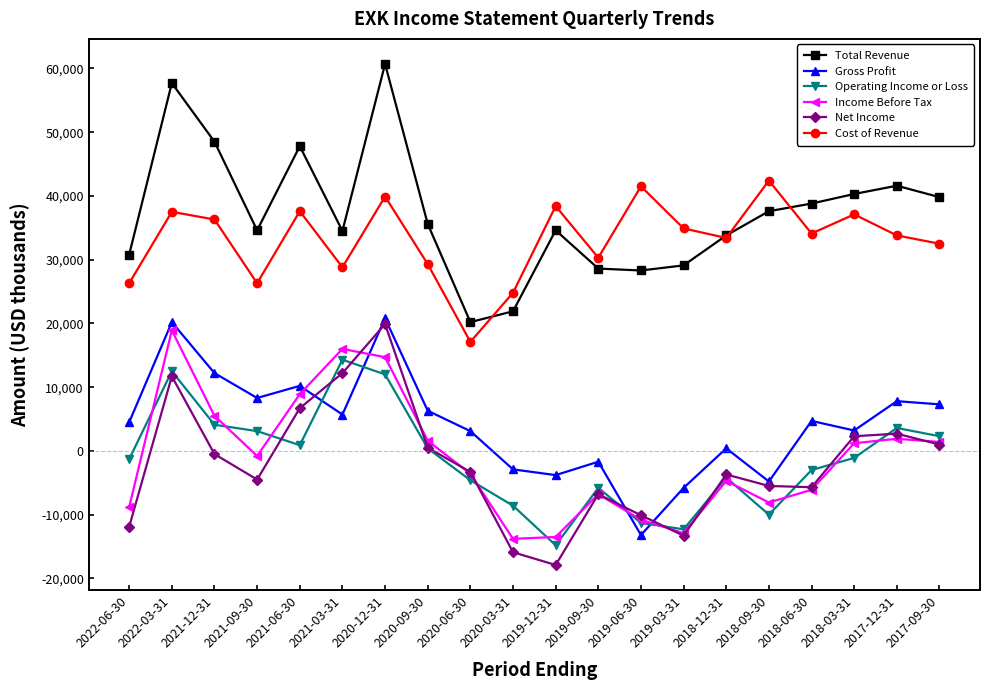

True or false: Total Revenue and Net Income intersect in this chart.

False